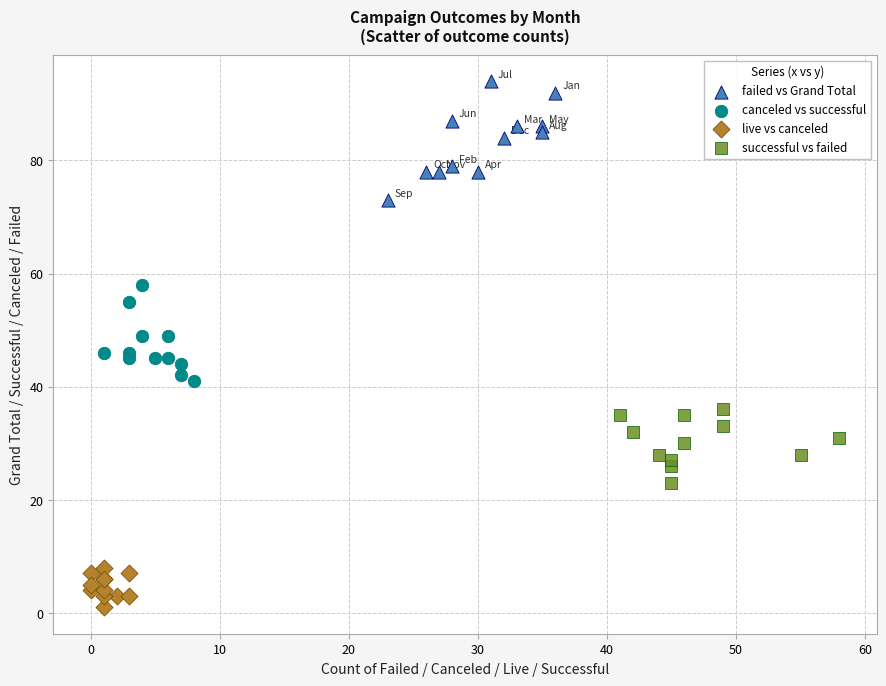

Which series contains the lowest Y value?

live vs canceled